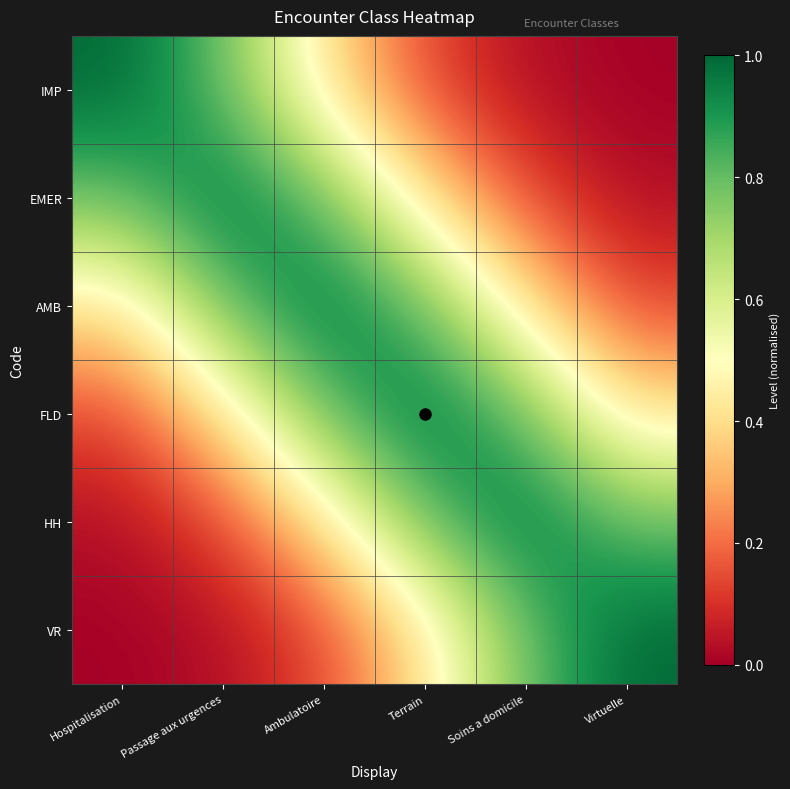

How many series are shown in this chart?

6